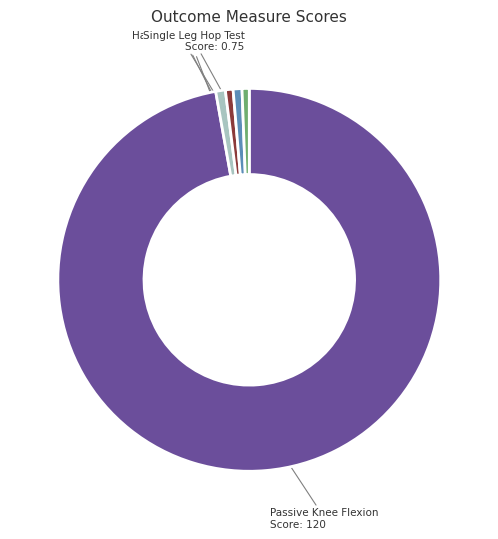

Between Swelling and Passive Knee Flexion, which is larger?

Passive Knee Flexion